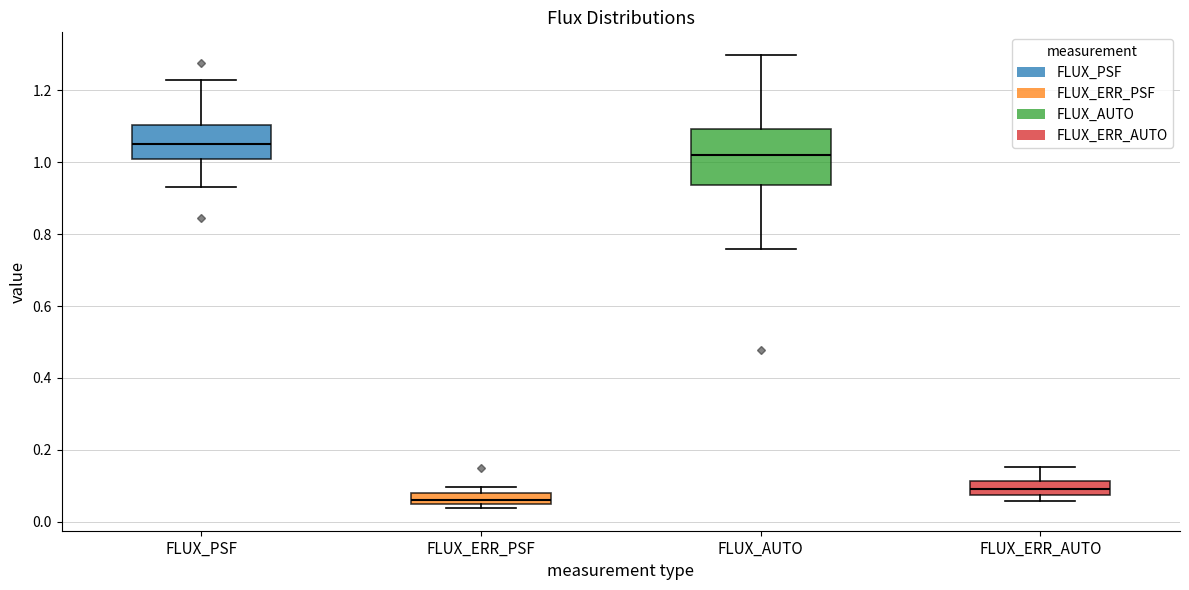

Reading left to right, transcribe this box plot: for each box, give where its median line is, the range the box spans, and where its two whiskers end, as read against the y-axis. The values are not printed on the chart, so give them approximately, as read against the axis.

FLUX_PSF: median 1.06, box 1.02 to 1.10, whiskers 0.94 to 1.22
FLUX_ERR_PSF: median 0.06, box 0.04 to 0.08, whiskers 0.04 (just below the box's lower edge) to 0.10
FLUX_AUTO: median 1.02, box 0.94 to 1.10, whiskers 0.76 to 1.30
FLUX_ERR_AUTO: median 0.10, box 0.08 to 0.12, whiskers 0.06 to 0.16